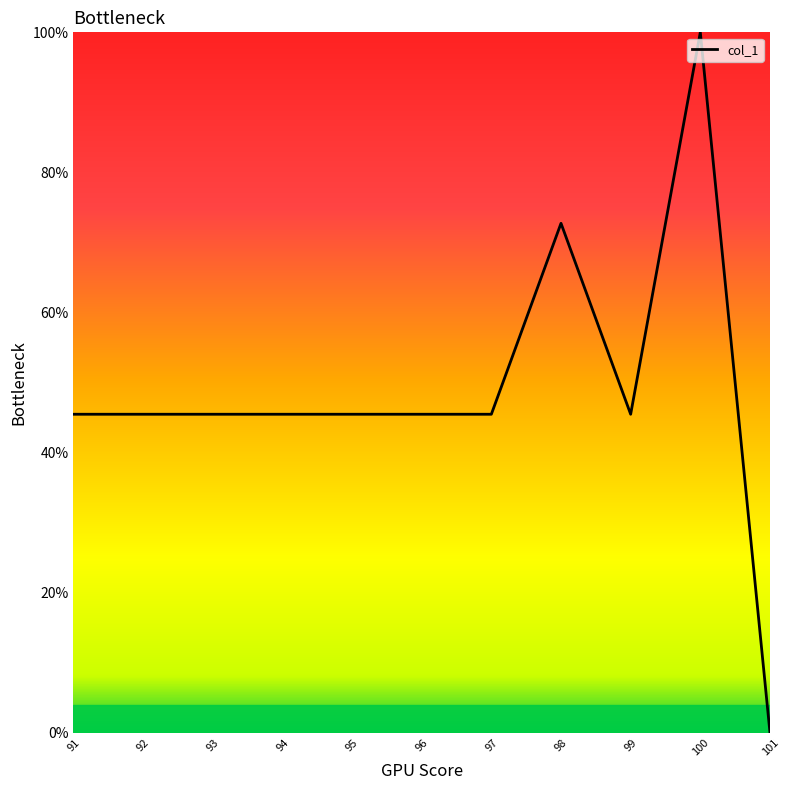

Does the chart have visible grid lines?

No